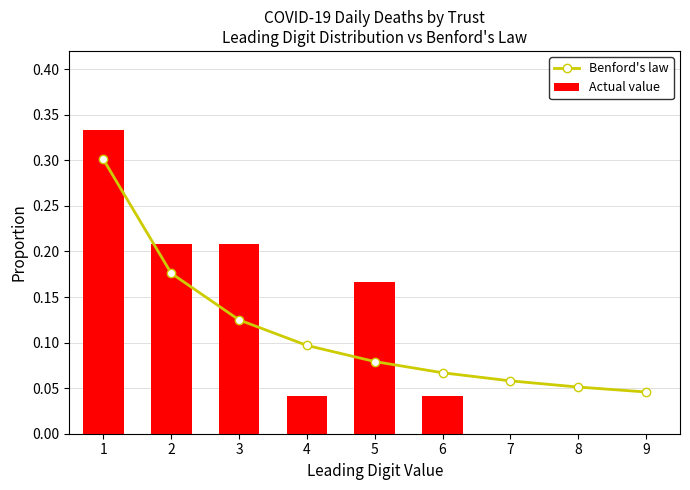

True or false: Benford's law has a value of 0.2 at 3.

False